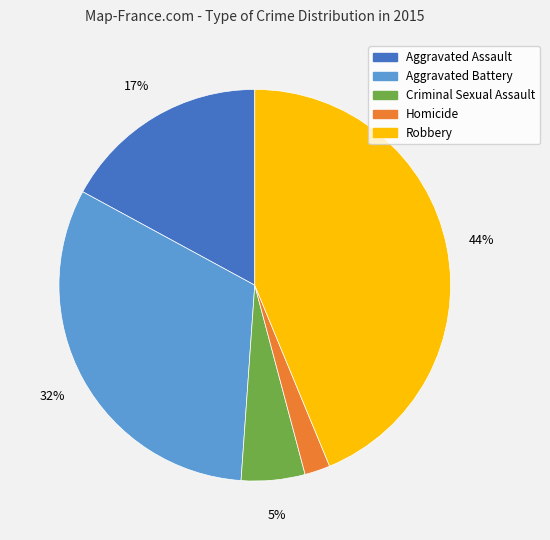

How many segments does this pie chart have?

5